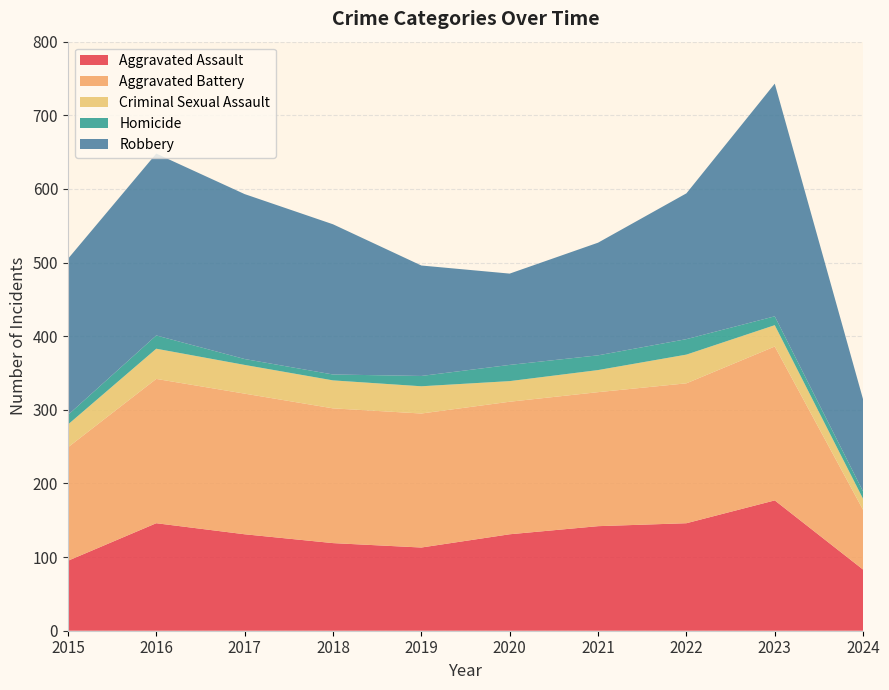

Reading left to right, list all the values displayed in this chart.

Aggravated Assault: 95	146	131	119	113	131	142	146	177	83
Aggravated Battery: 154	196	191	183	182	180	182	190	209	81
Criminal Sexual Assault: 31	41	39	38	37	28	30	39	29	15
Homicide: 13	18	8	8	14	22	20	21	12	10
Robbery: 212	247	224	204	150	124	153	198	316	125